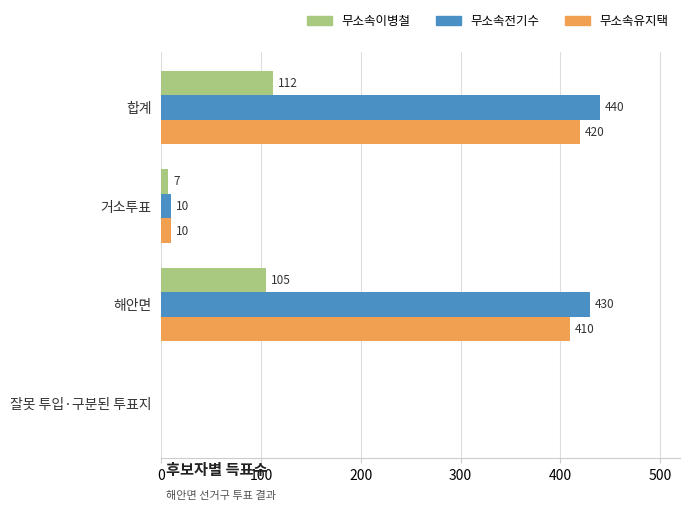

True or false: 무소속이병철 has a value of 7 at 거소투표.

True